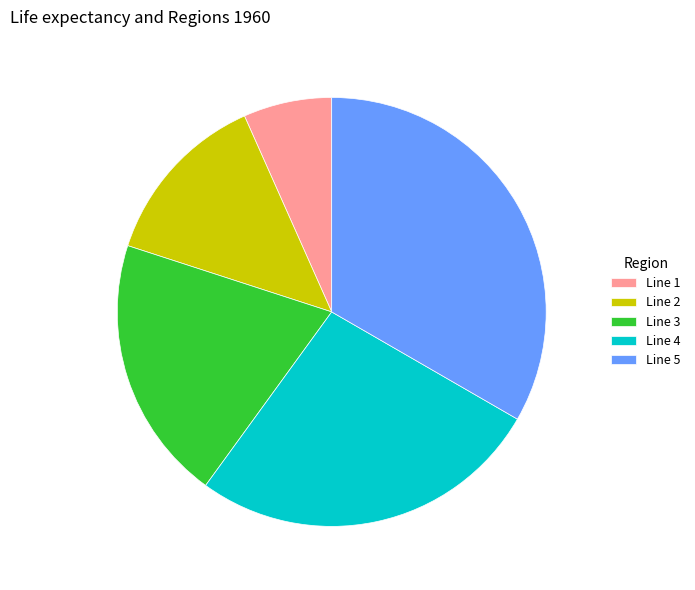

Does Line 1 account for over 50% of the chart?

No